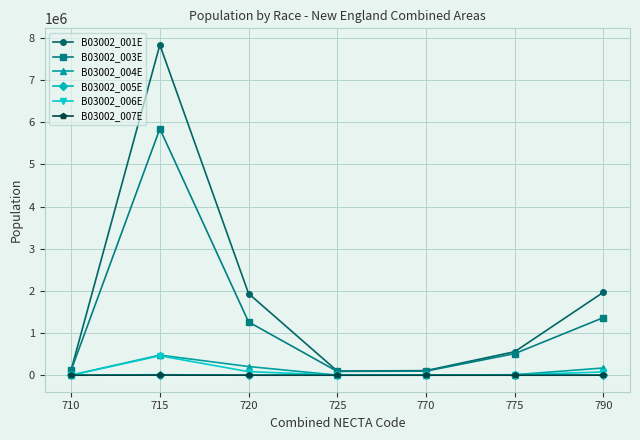

Which series has the largest range (max minus min)?

B03002_001E